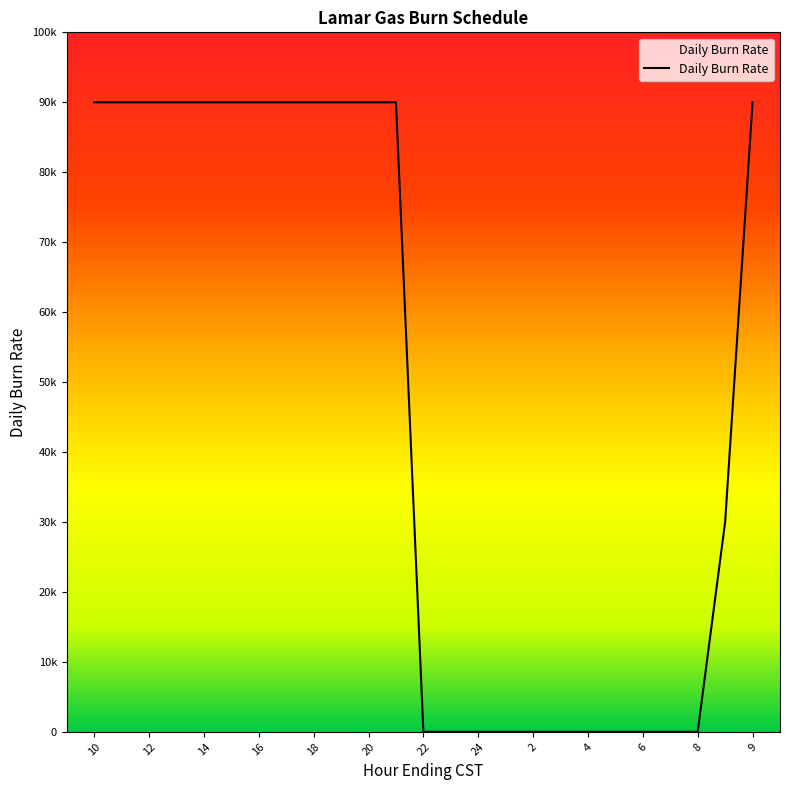

Does the chart have visible grid lines?

No